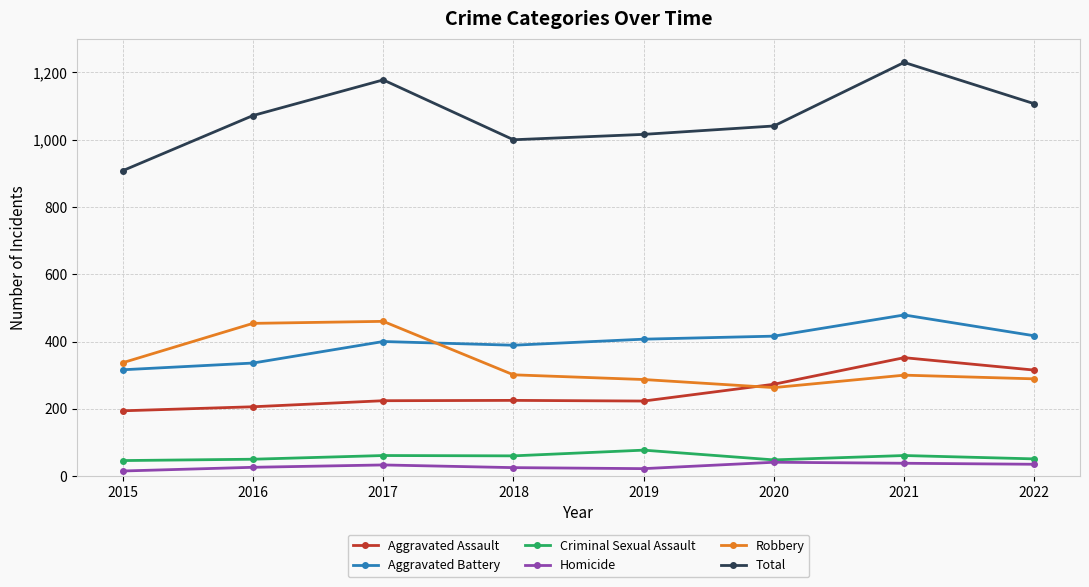

Which category has the lowest value in the Robbery series?

2020